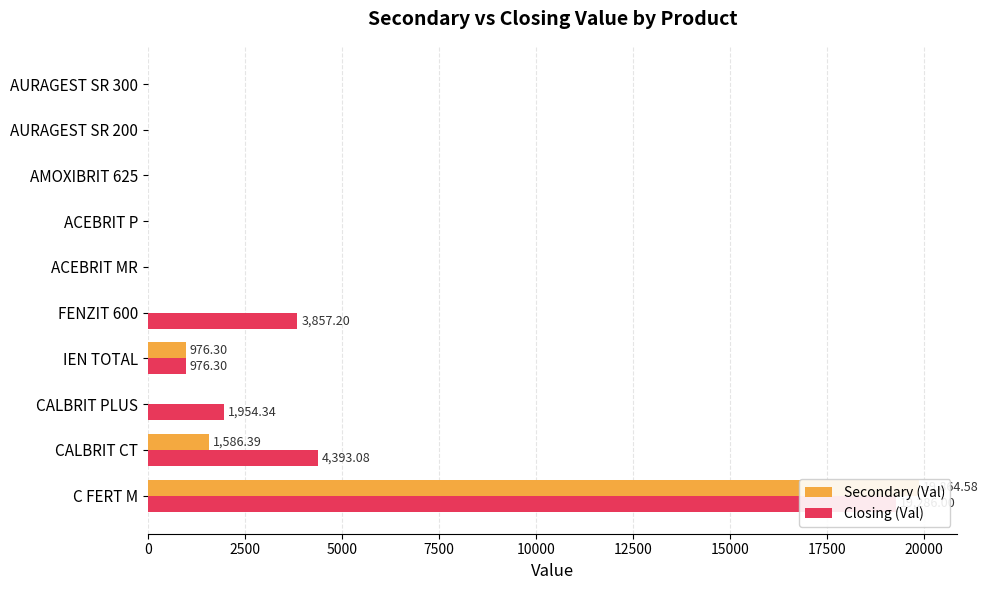

What is the sum of all Secondary (Val) values?

22427.3